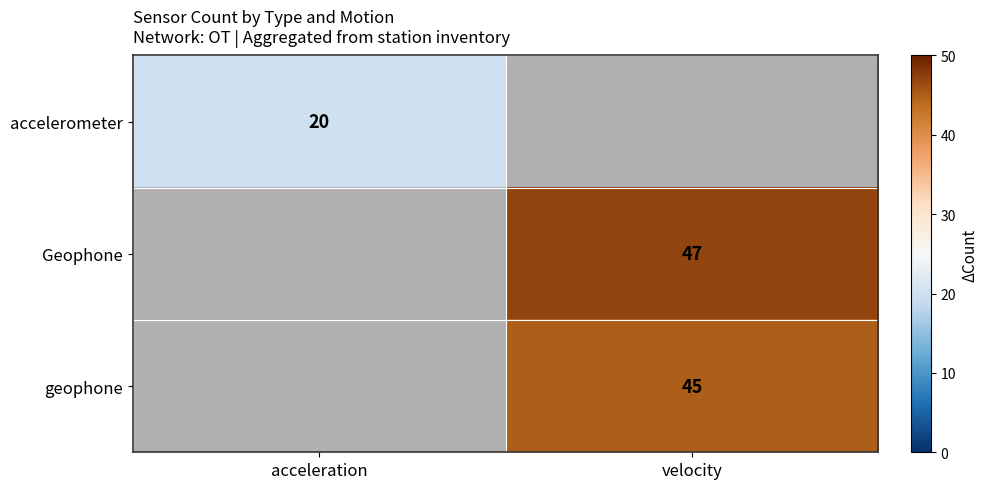

Is it true that Geophone equals 66 at velocity?

False